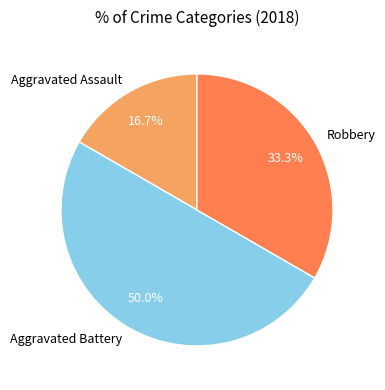

To the nearest percent, what portion does Aggravated Assault represent?

17%